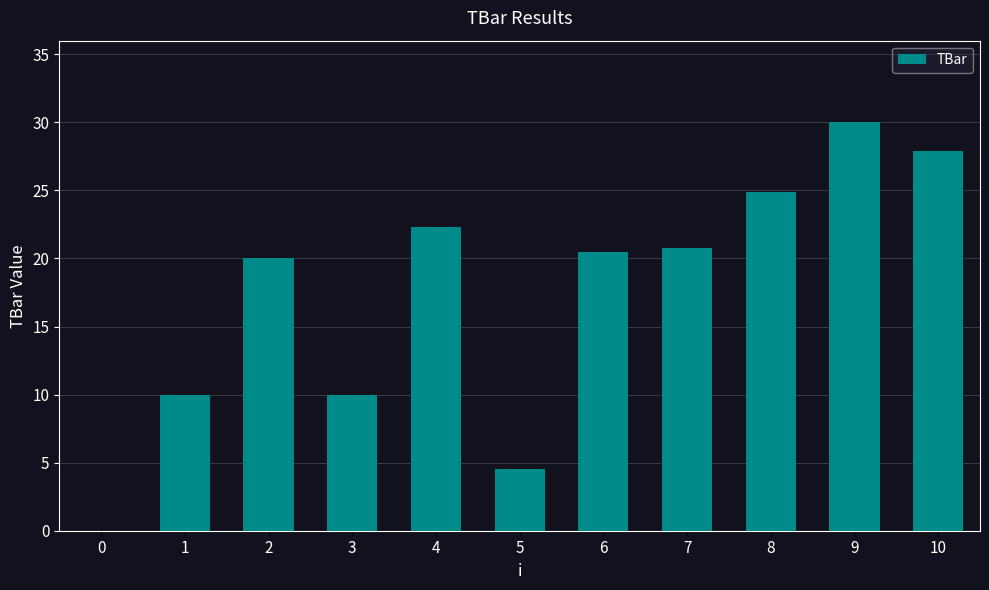

Read the value at 2.

20.0